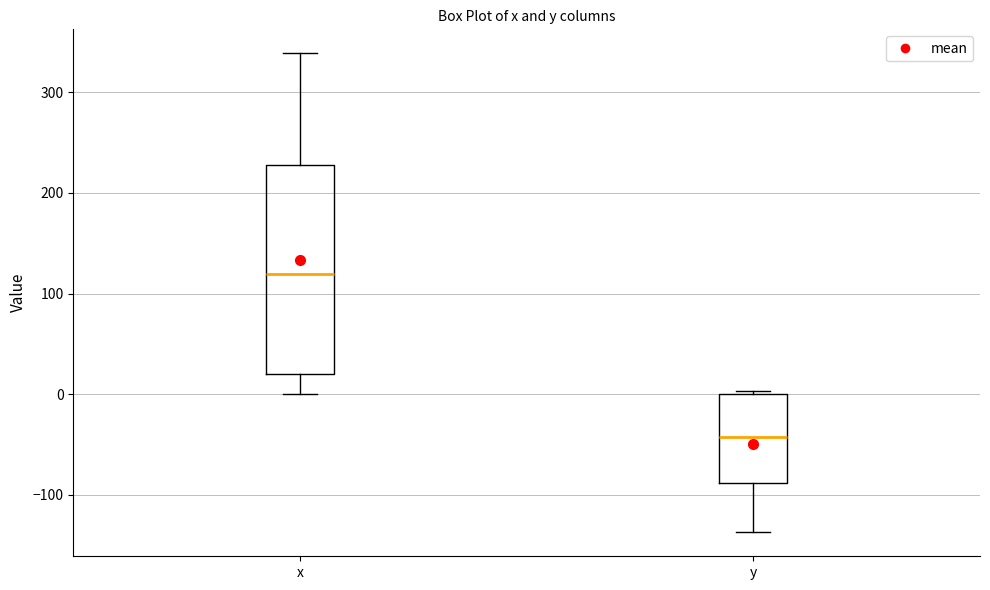

Which box has the highest median line?

x